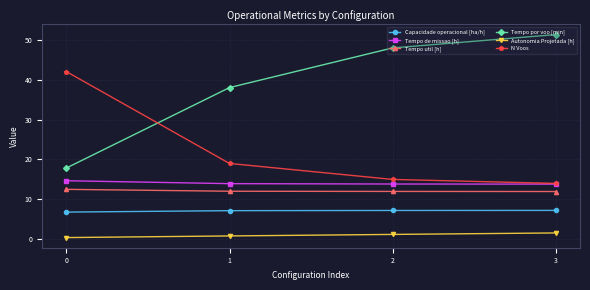

What value does the N Voos series have at 2?

15.0